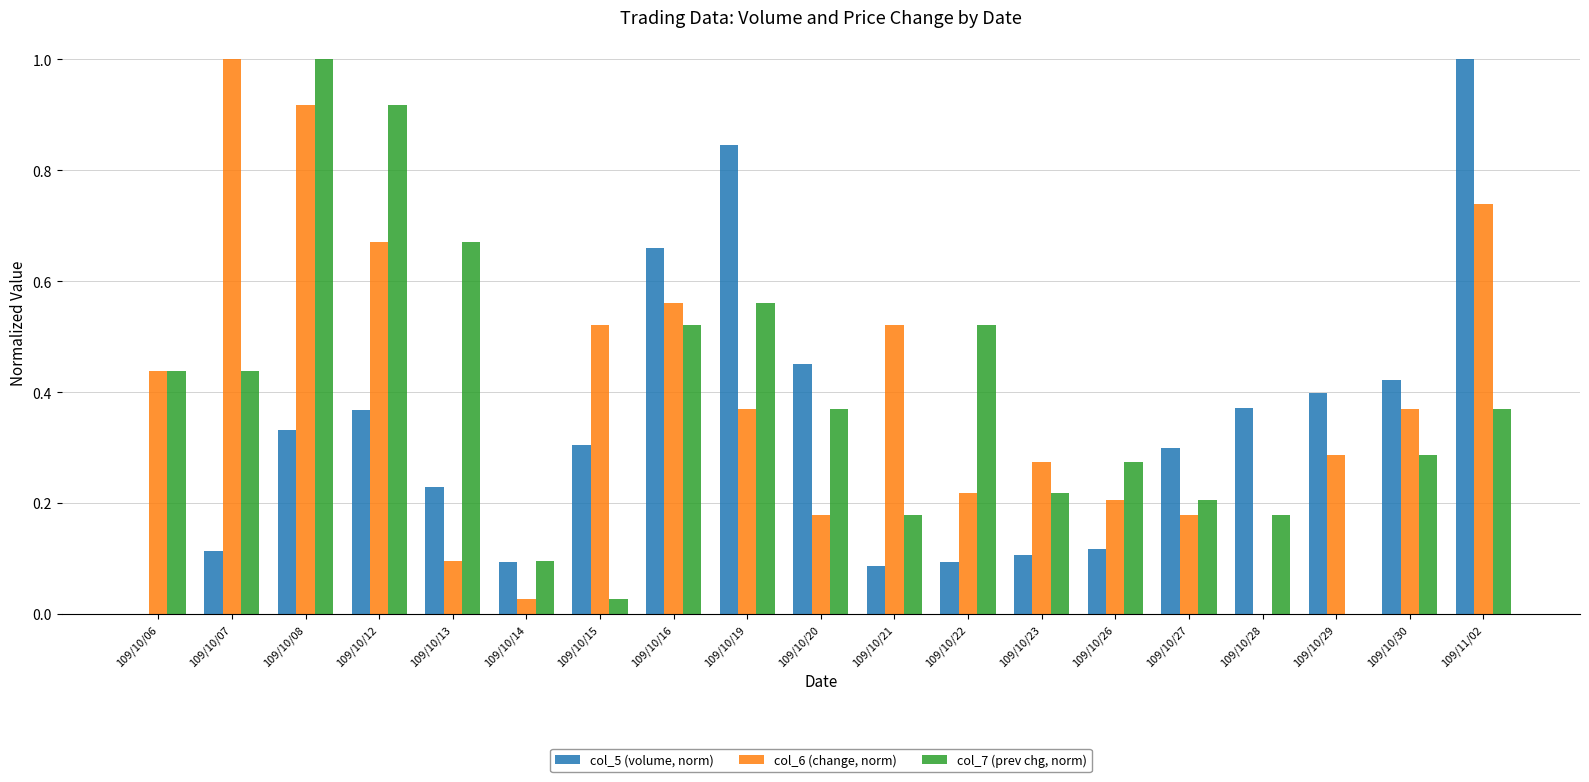

Is the value of col_5 (volume, norm) at 109/10/20 greater than the value of col_7 (prev chg, norm) at 109/10/08?

No